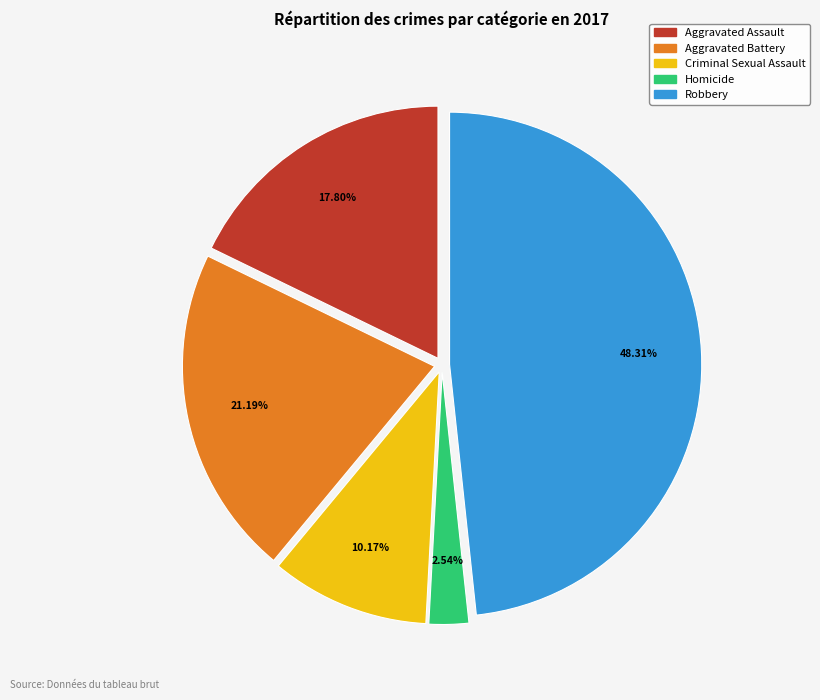

To the nearest percent, what portion does Robbery represent?

48%